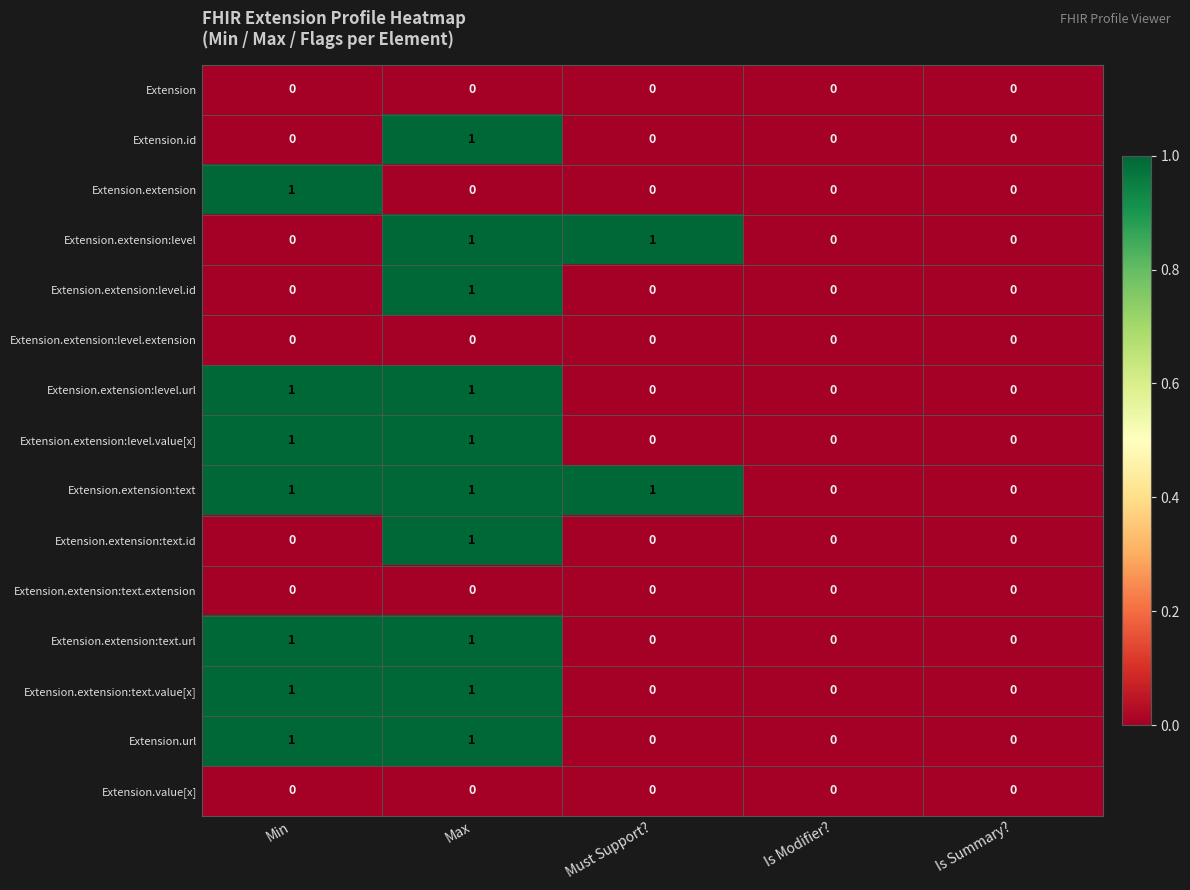

How many Extension.extension:level.url values are between 0 and 1?

5